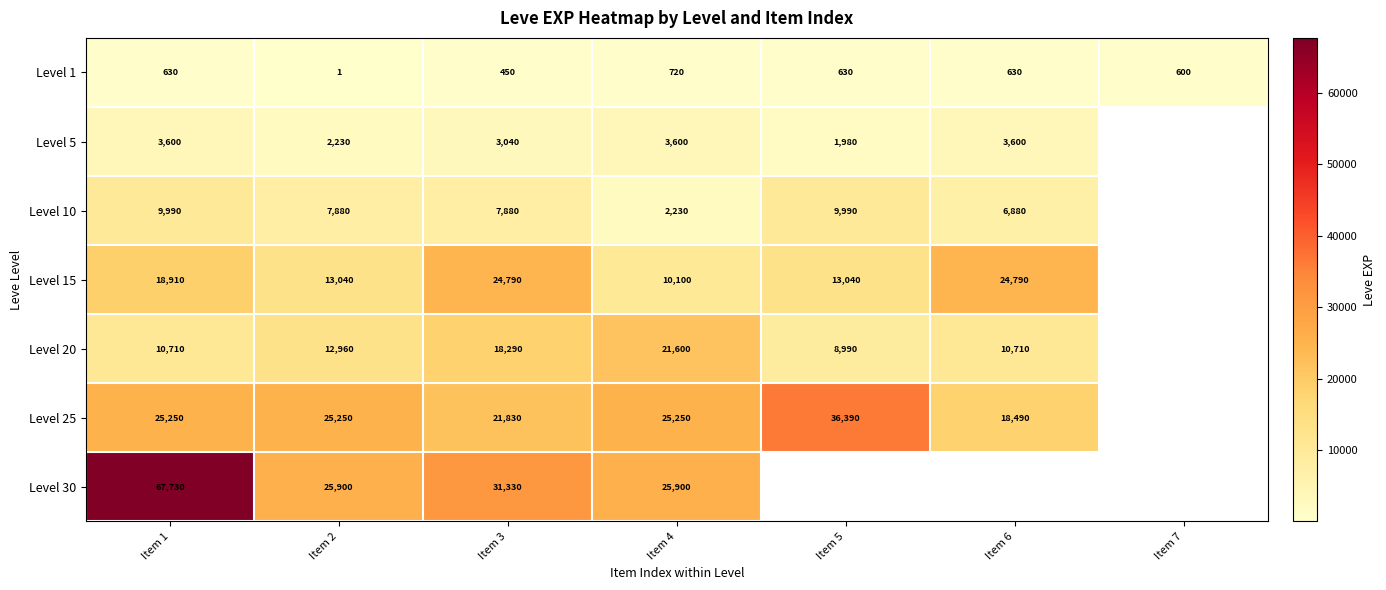

What is the maximum value shown in the chart?

67730.0